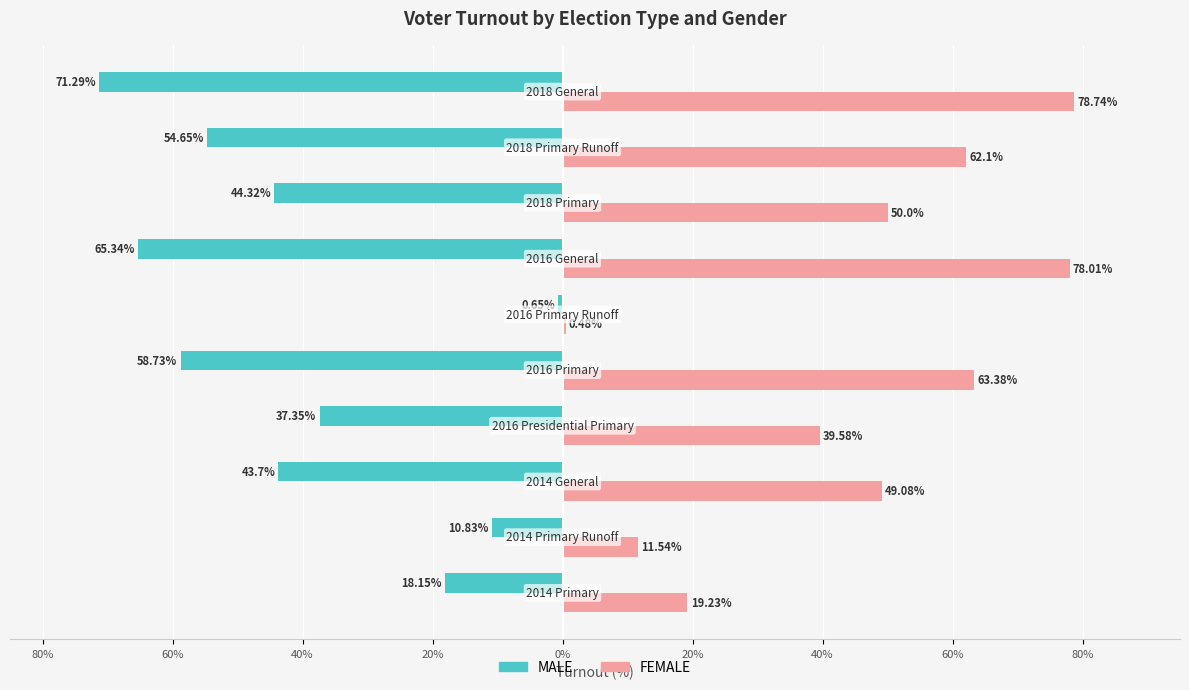

What are all the series names shown in the legend?

MALE, FEMALE